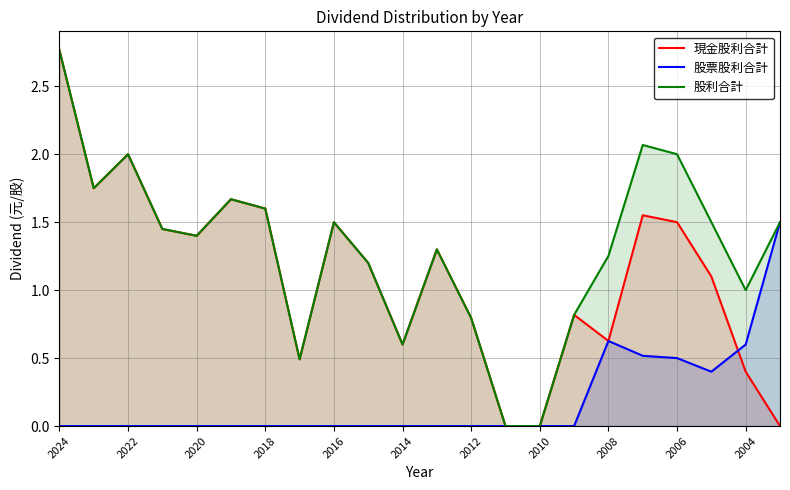

How many data points in 股利合計 are above 1?

15